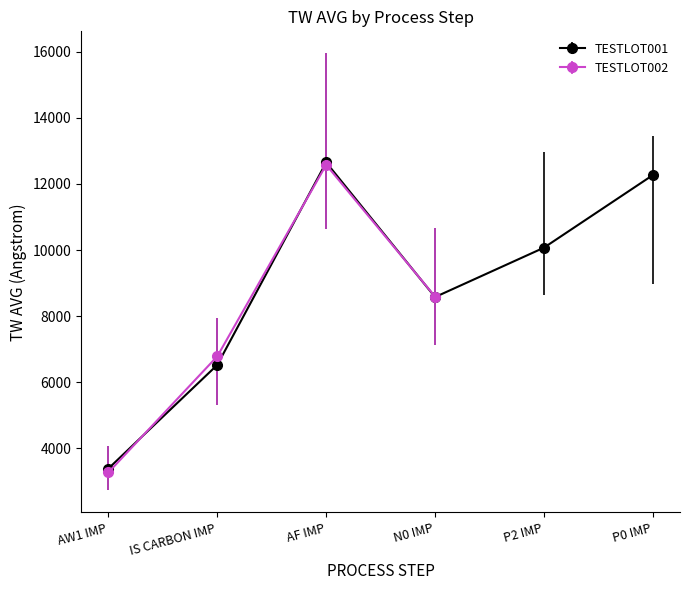

Which category has the lowest value in the TESTLOT001 series?

AW1 IMP